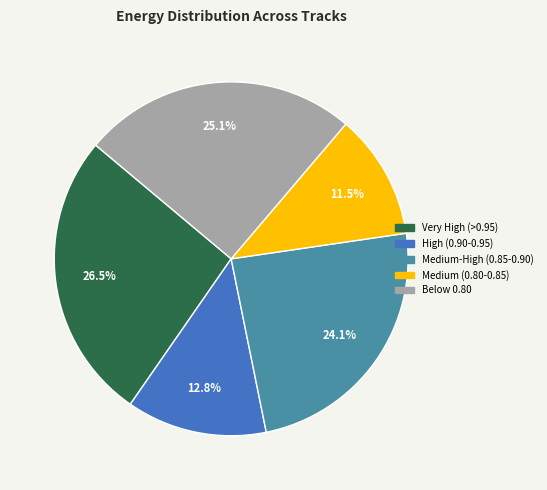

Is there any slice that represents more than half of the pie?

No